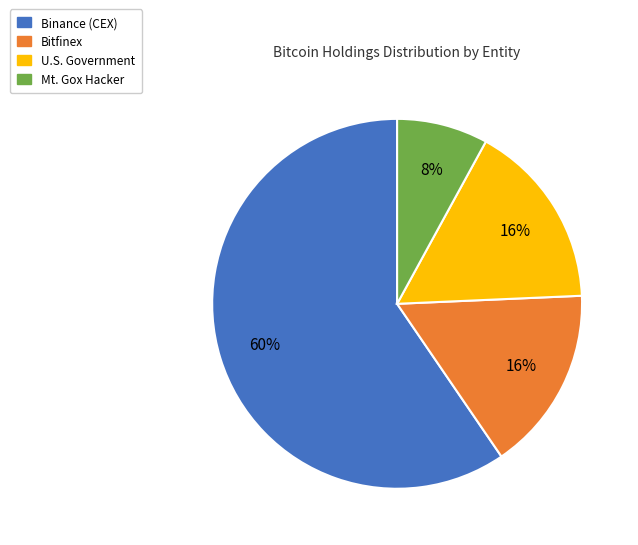

Does any single category account for the majority?

Yes